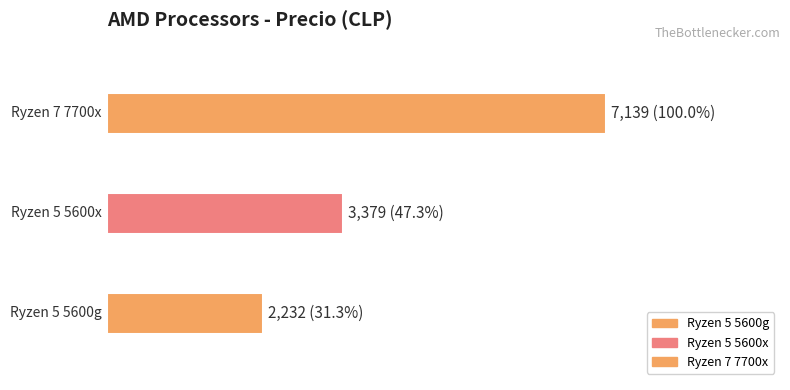

How many values are between 2232 and 7139?

3